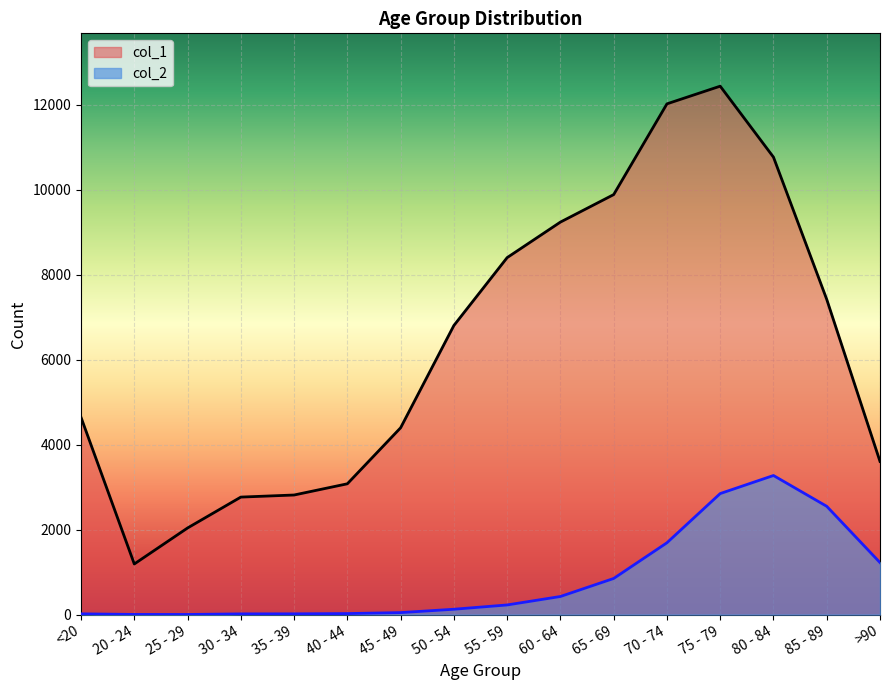

What is the total value across all series at 70 - 74?

13708